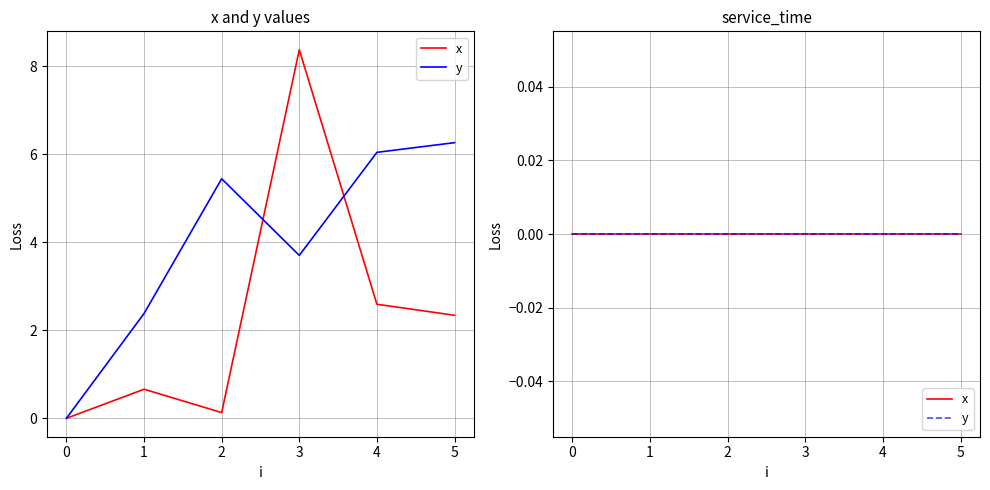

What are all the series names shown in the legend?

x, y